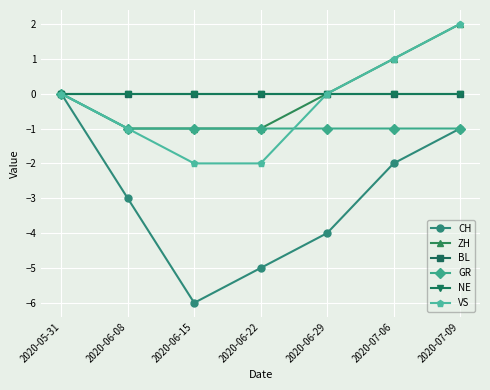

Is this an area chart (filled region under the line)?

No